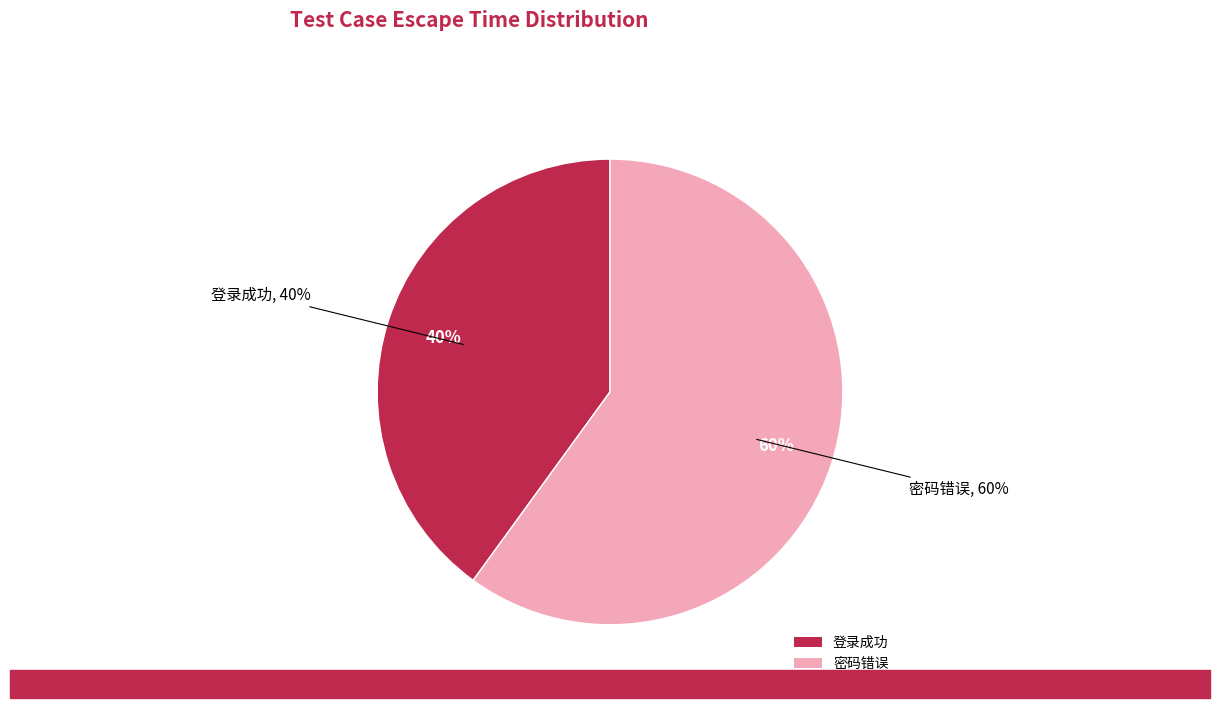

How many segments does this pie chart have?

2